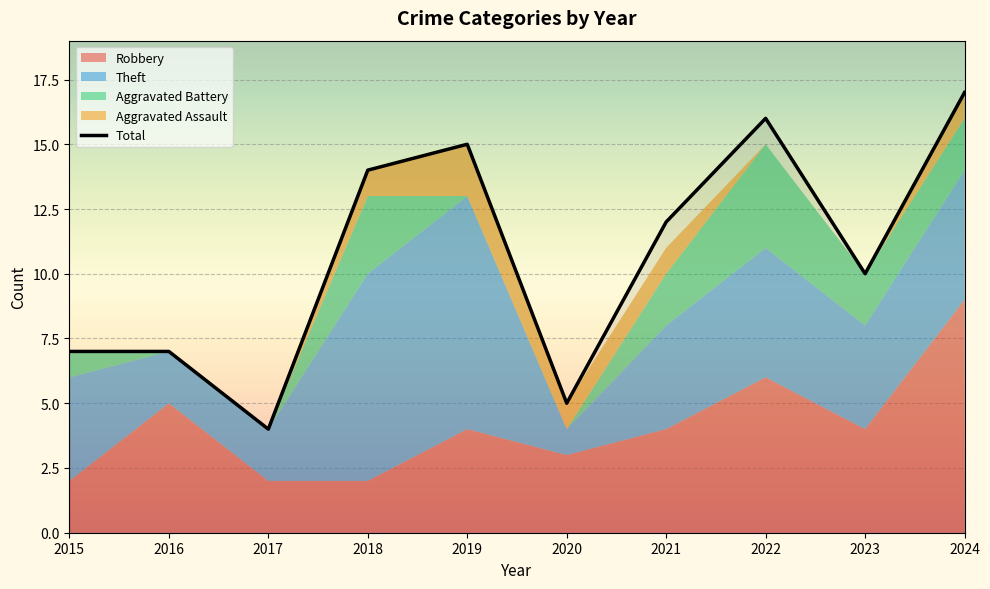

What is the greatest value displayed?

17